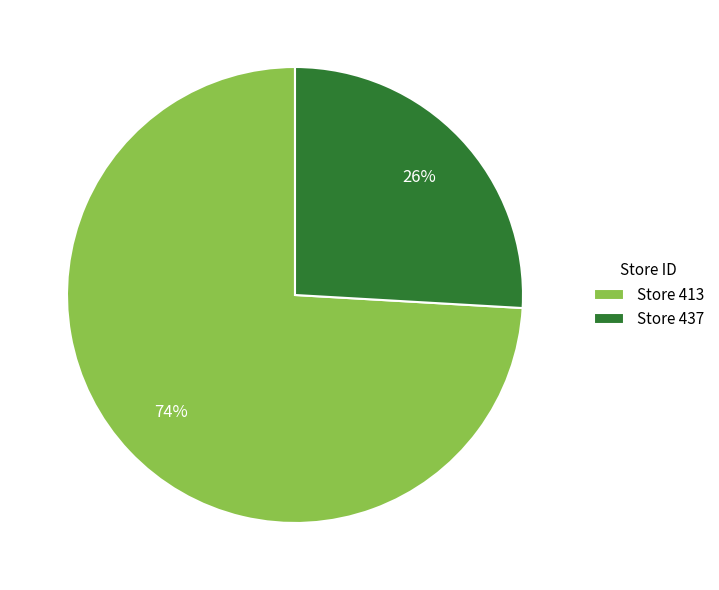

Between Store 437 and Store 413, which is larger?

Store 413